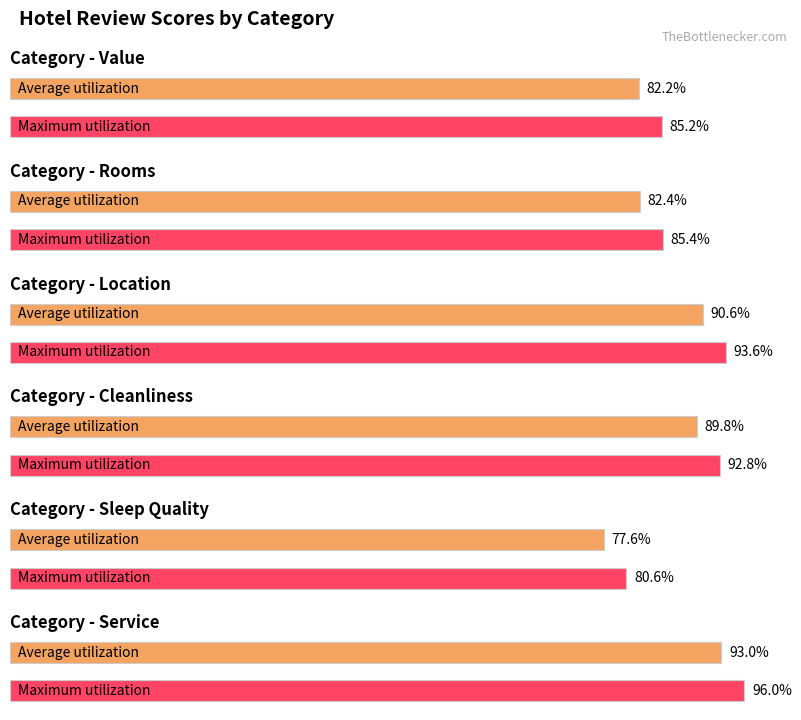

True or false: Average utilization has a value of 2.5 at 2.

False